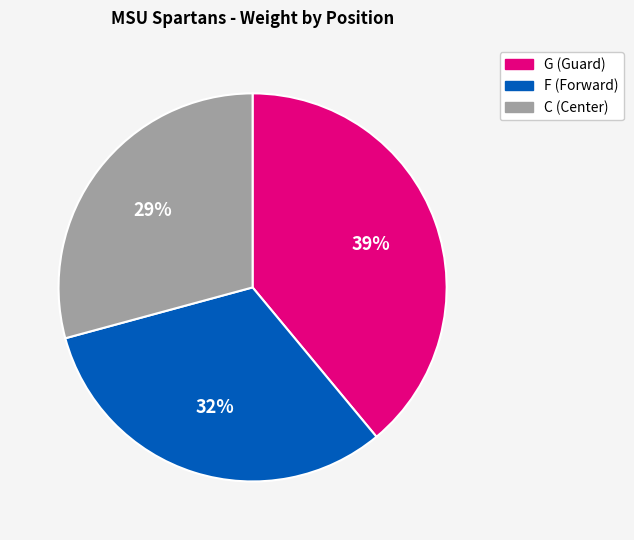

What is the smallest slice in the pie chart?

C (Center)